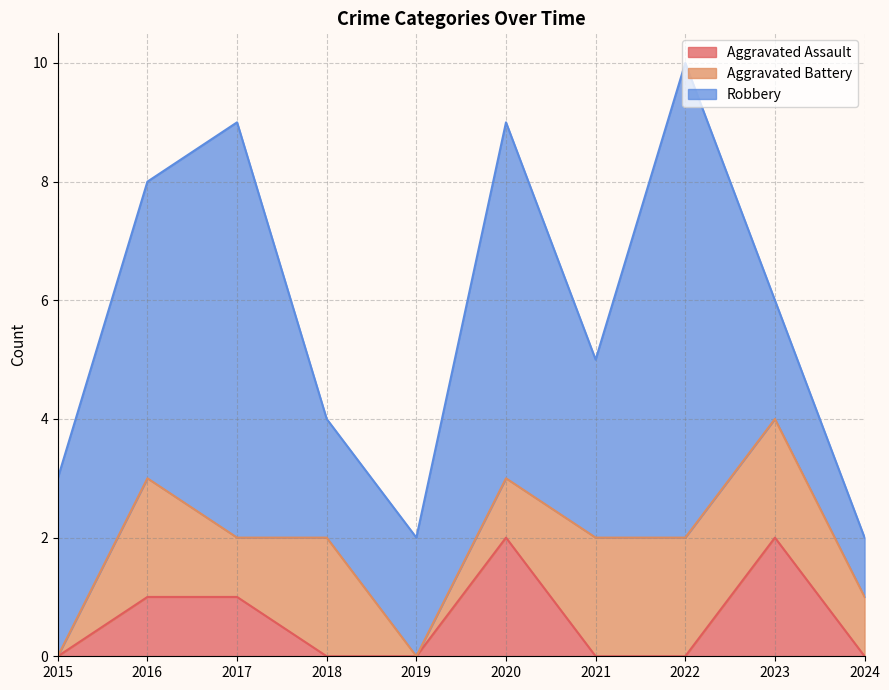

The value of Aggravated Assault at 2019 is 0. True or false?

True